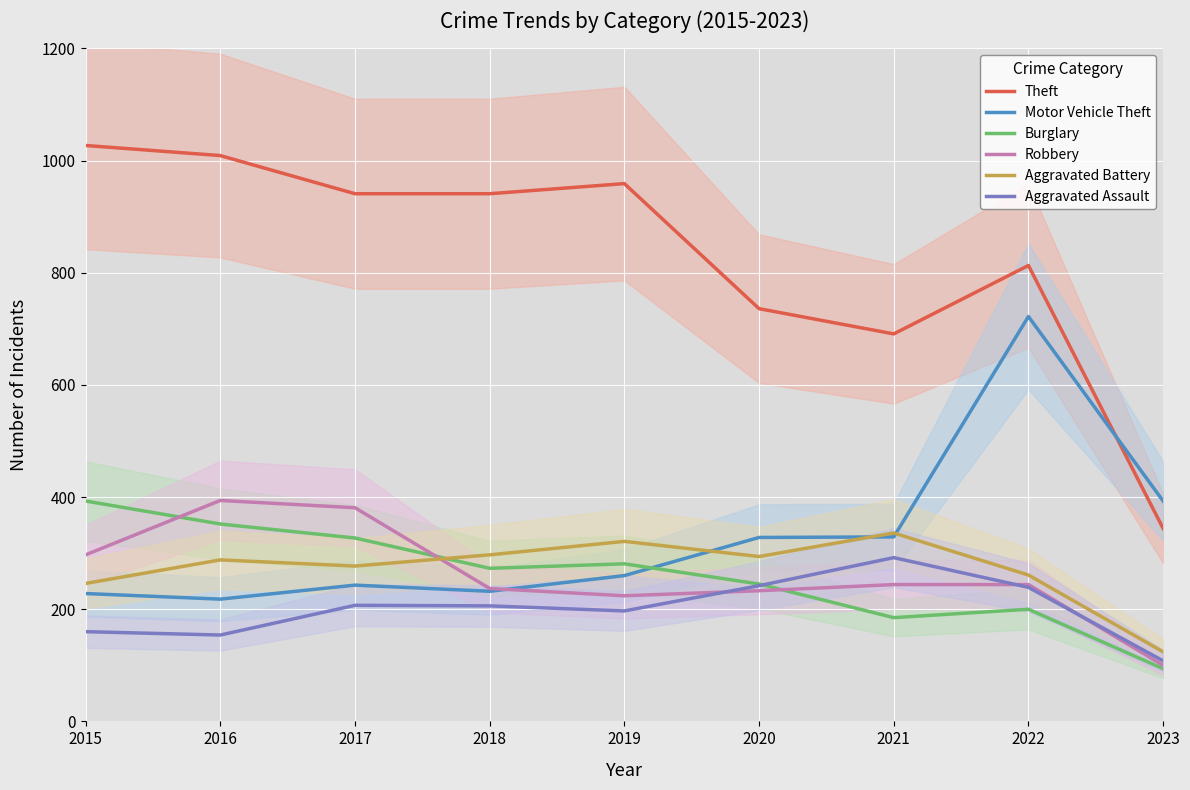

What is the greatest value displayed?

1027